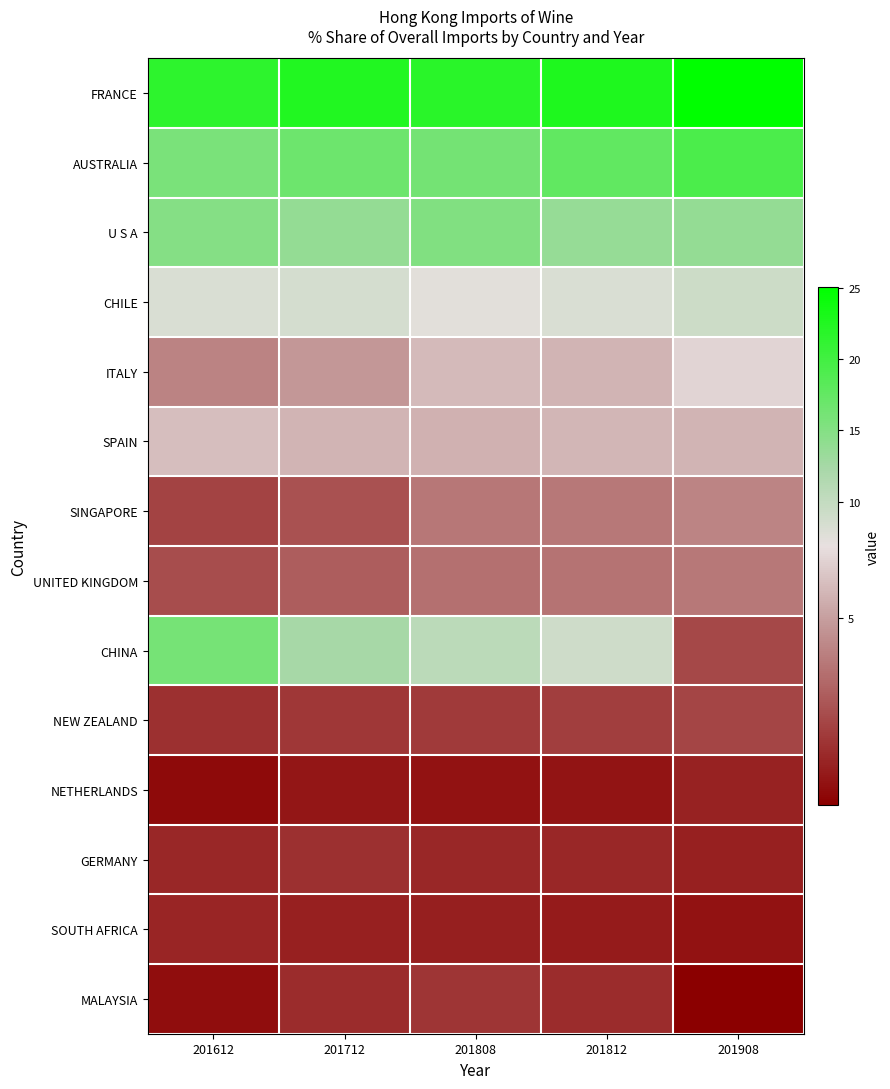

Rank the series at 201808 from highest to lowest value.

FRANCE, AUSTRALIA, U S A, CHINA, CHILE, ITALY, SPAIN, SINGAPORE, UNITED KINGDOM, NEW ZEALAND, MALAYSIA, GERMANY, SOUTH AFRICA, NETHERLANDS